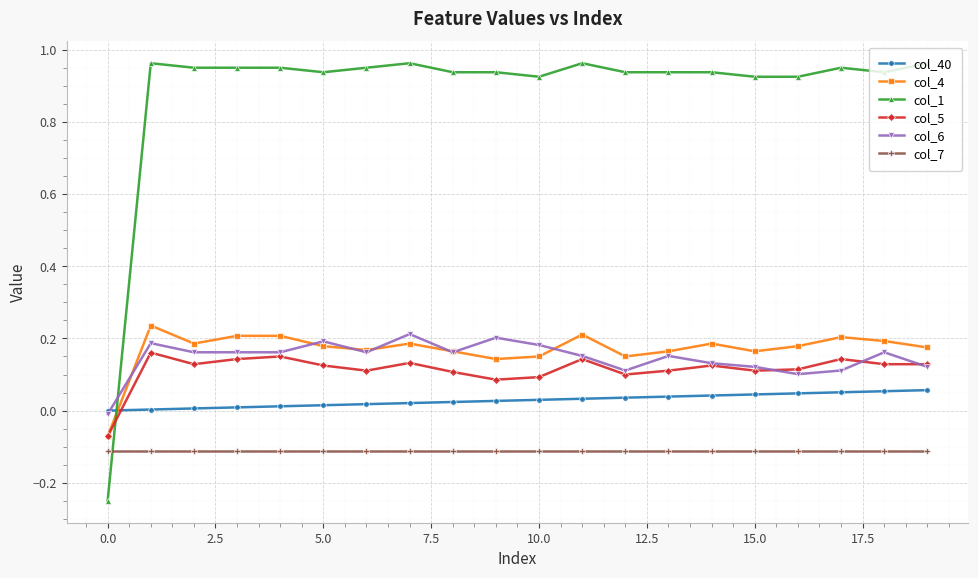

Which series has the largest total across all categories?

col_1